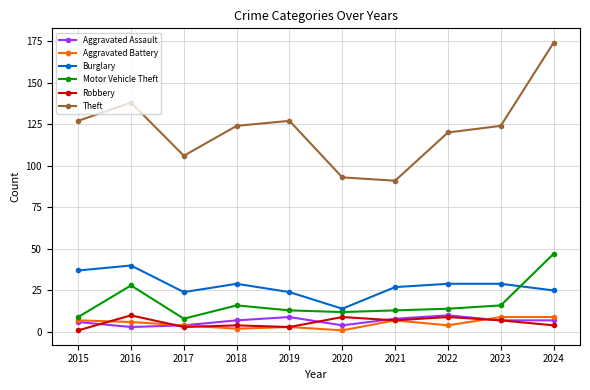

What is the minimum value shown in the chart?

1